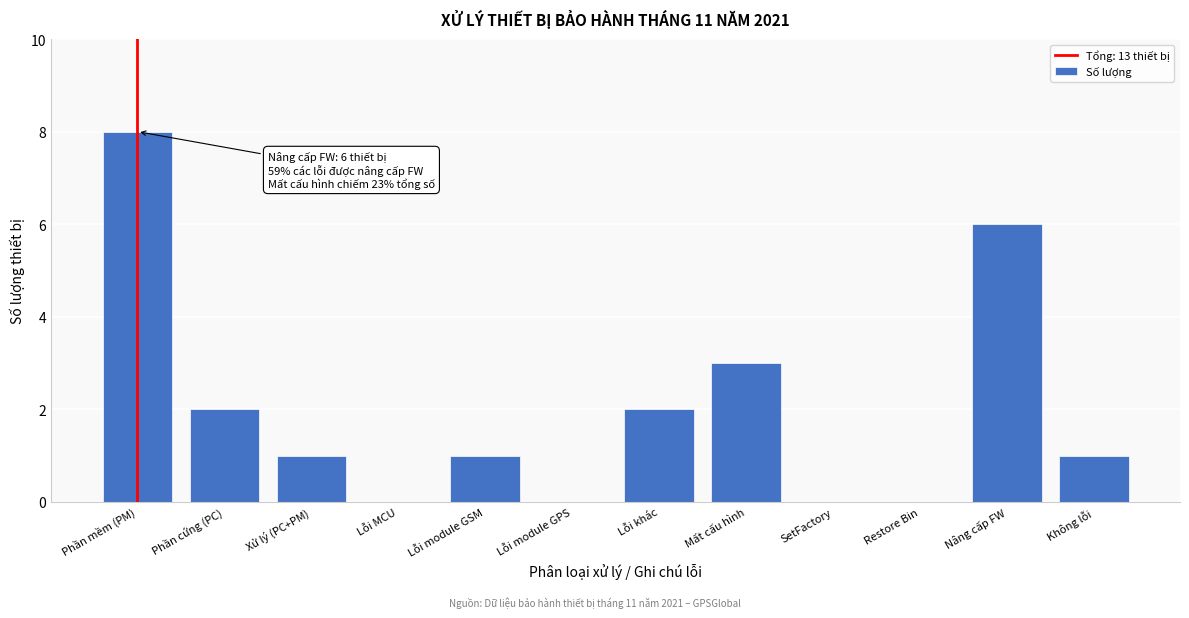

Reading left to right, transcribe all the data shown in this chart.

Phần mềm (PM)=8	Phần cứng (PC)=2	Xử lý (PC+PM)=1	Lỗi MCU=0	Lỗi module GSM=1	Lỗi module GPS=0	Lỗi khác=2	Mất cấu hình=3	SetFactory=0	Restore Bin=0	Nâng cấp FW=6	Không lỗi=1